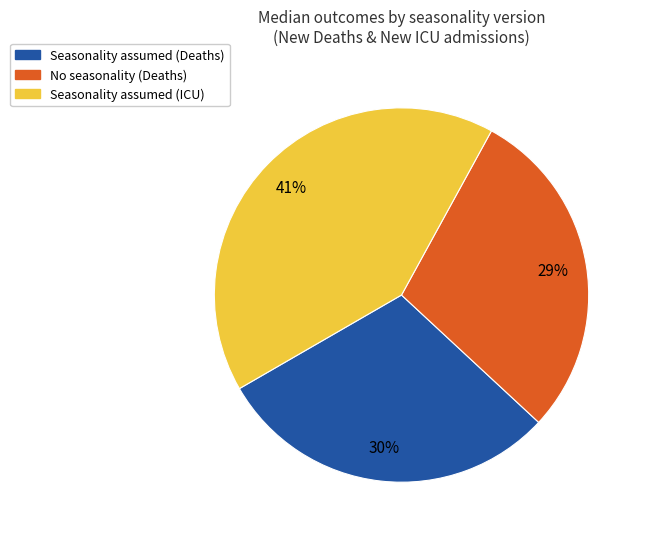

Rank the categories by value from lowest to highest.

No seasonality (Deaths), Seasonality assumed (Deaths), Seasonality assumed (ICU)